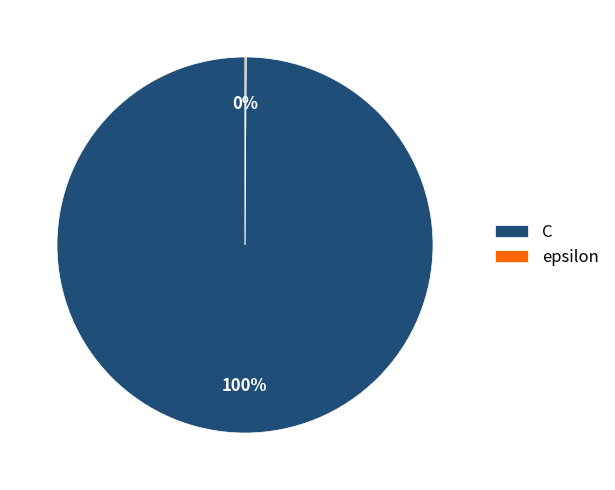

Which slice is the largest?

C